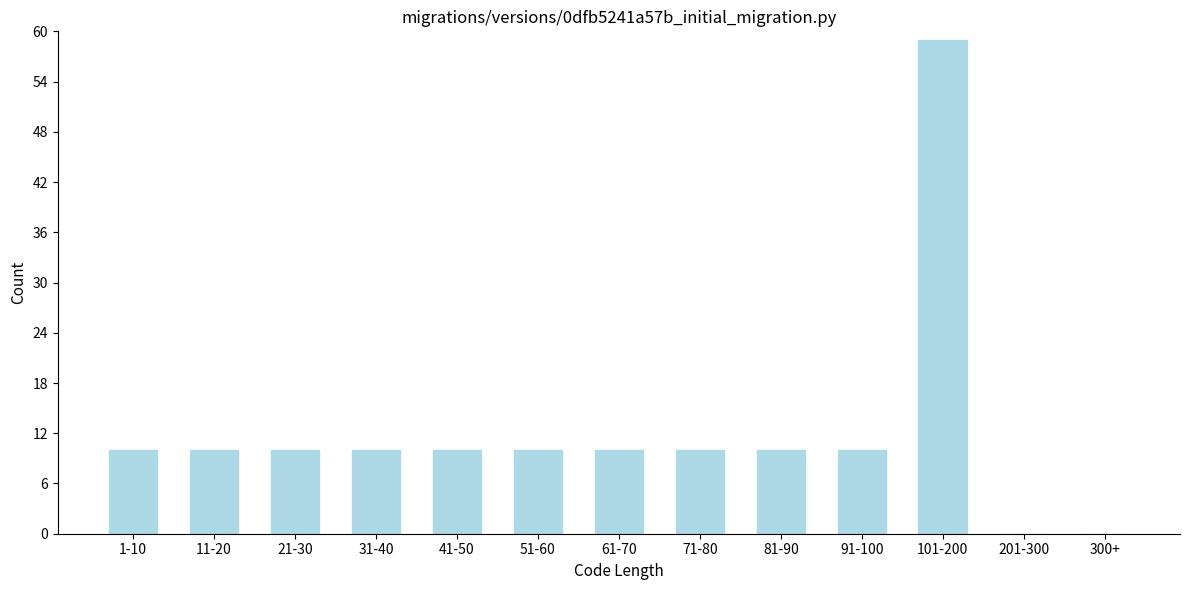

Reading left to right, what are all the values shown in this chart?

1-10=10	11-20=10	21-30=10	31-40=10	41-50=10	51-60=10	61-70=10	71-80=10	81-90=10	91-100=10	101-200=59	201-300=0	300+=0